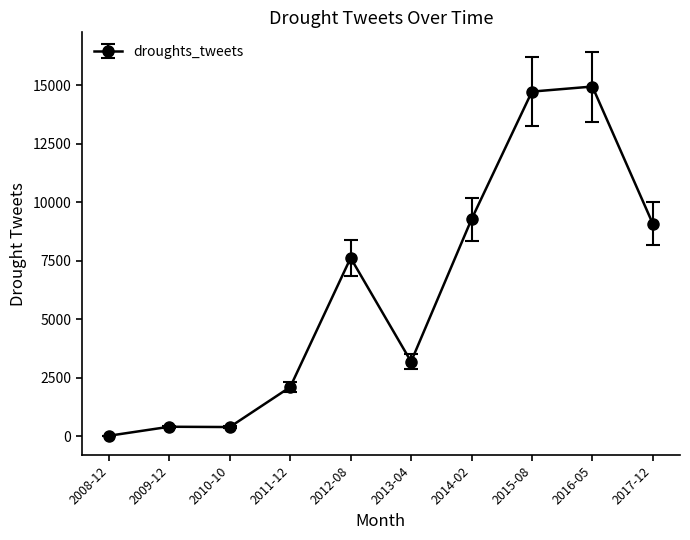

The value at 2013-04 is 3196. True or false?

True